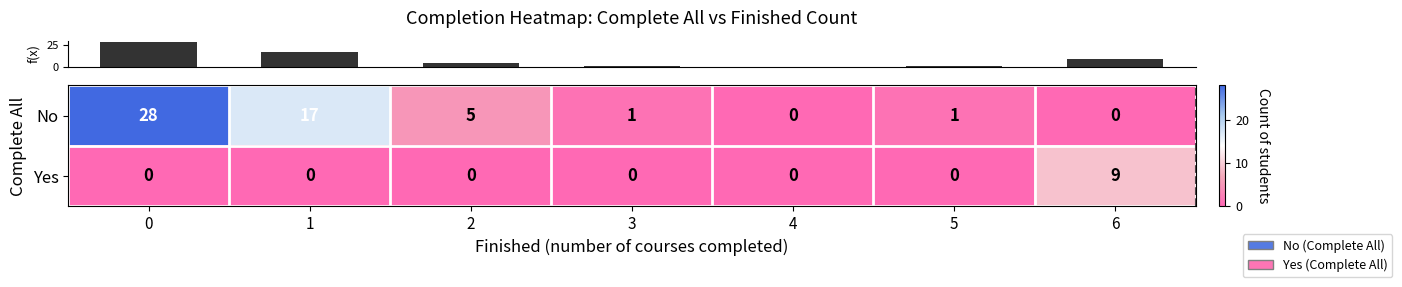

What is the total value across all series at 6?

9